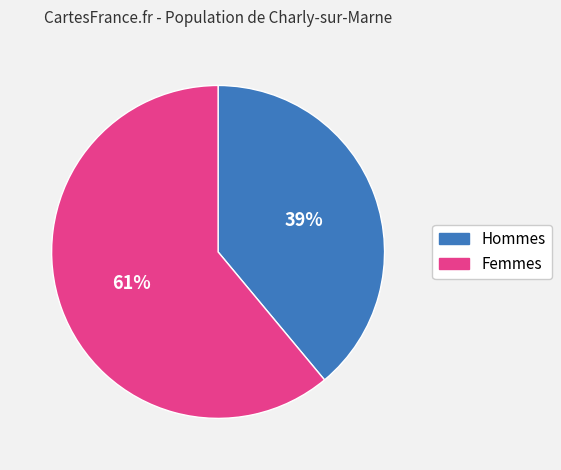

Does any single category account for the majority?

Yes